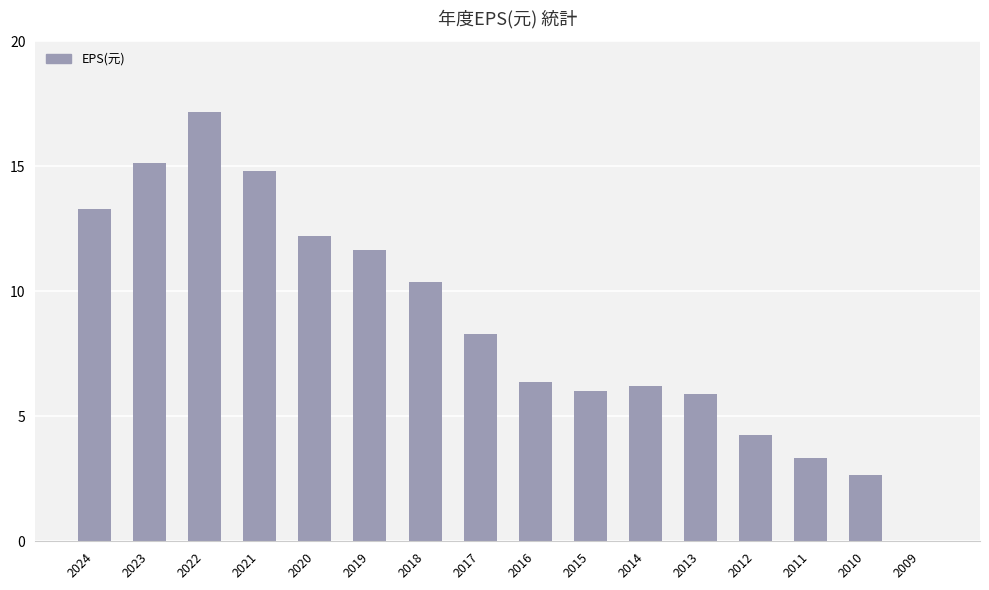

How many series are shown in this chart?

1